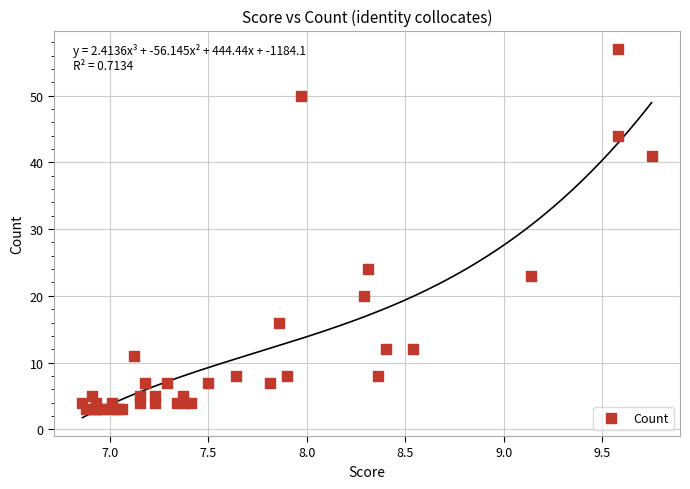

What Y value in the scatter plot is closest to 30?

24